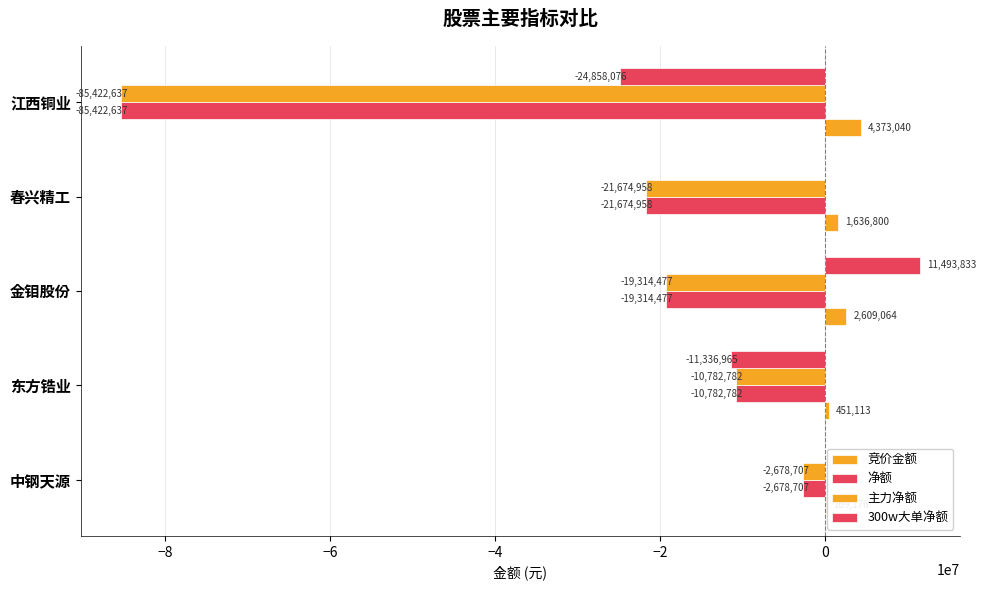

Which series has the largest total across all categories?

竞价金额